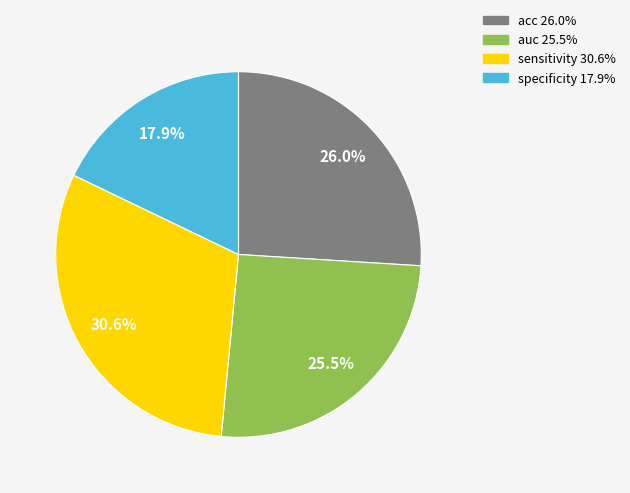

True or false: auc accounts for 26% of the total.

True